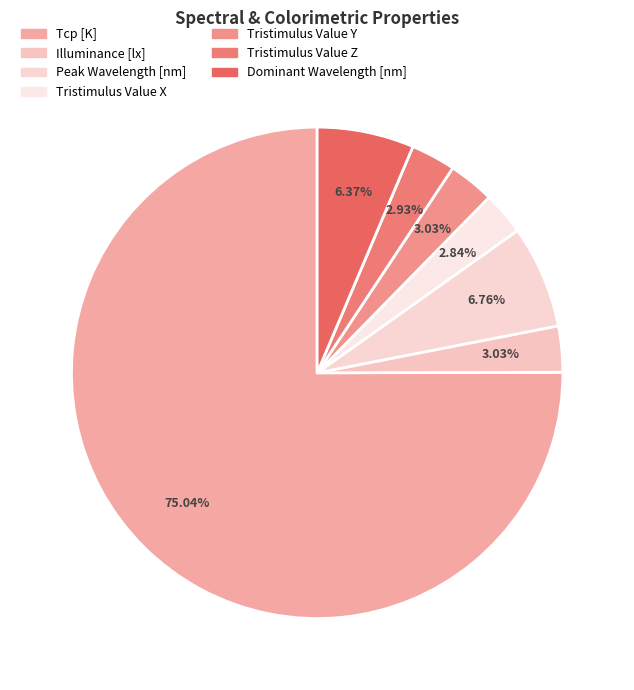

How many segments does this pie chart have?

7